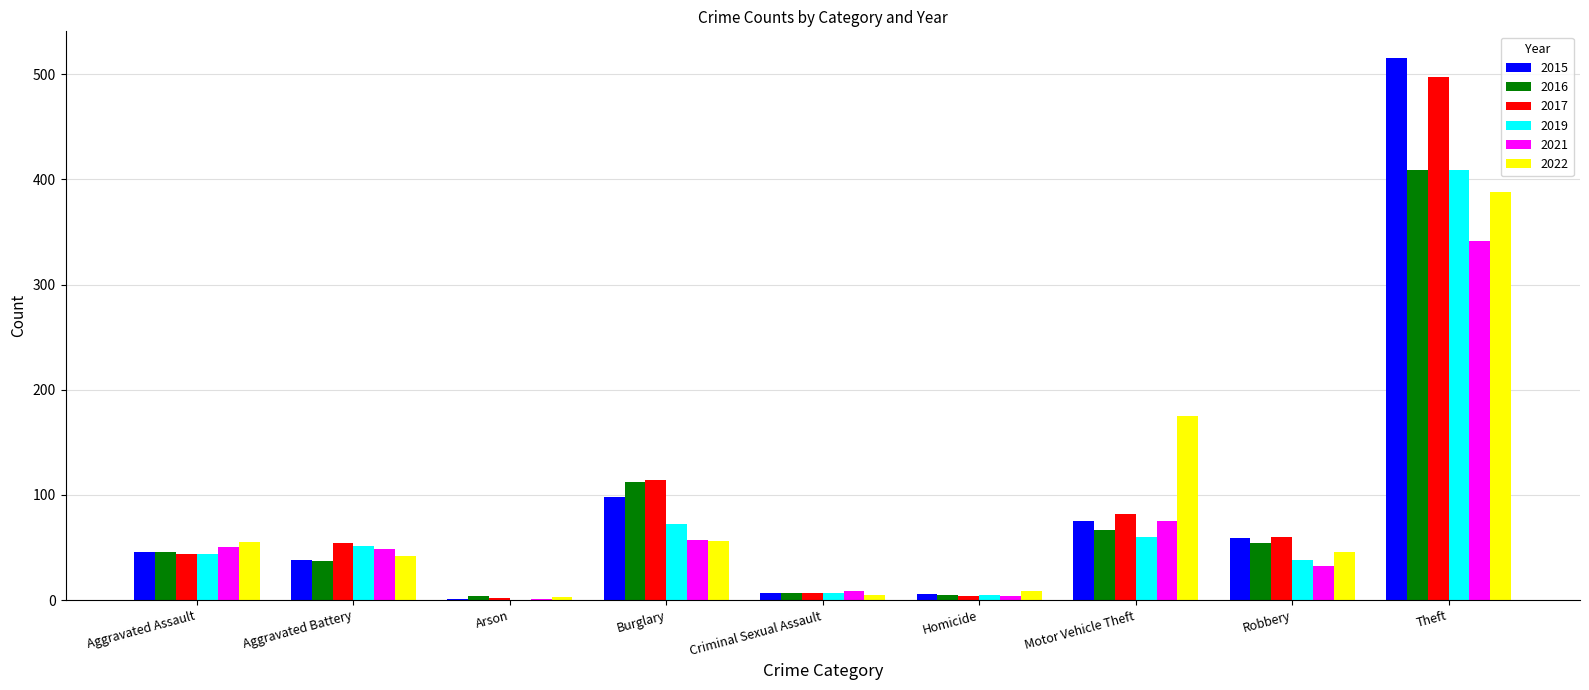

The 2017 series shows 11 at Aggravated Assault. True or false?

False